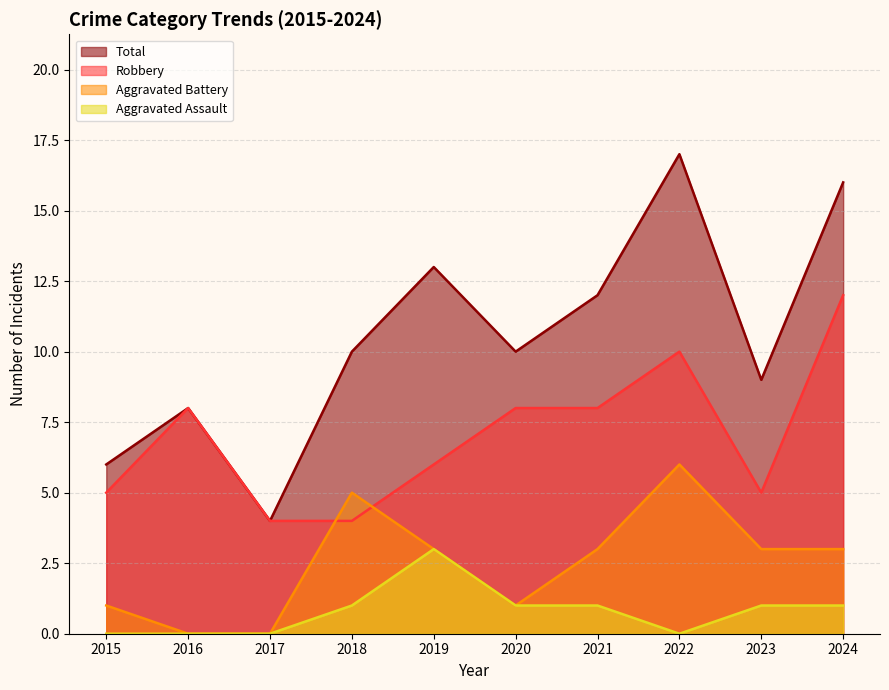

Where is the first local minimum for Total?

2017